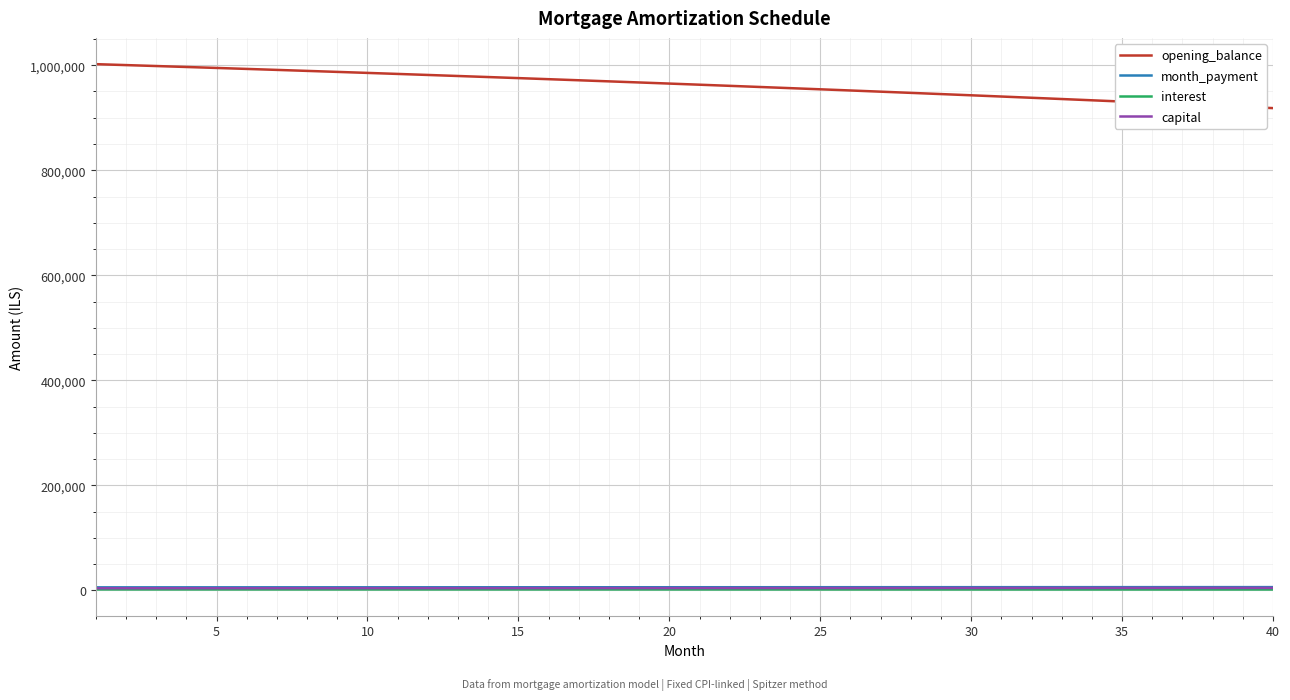

Which series has the largest total across all categories?

opening_balance